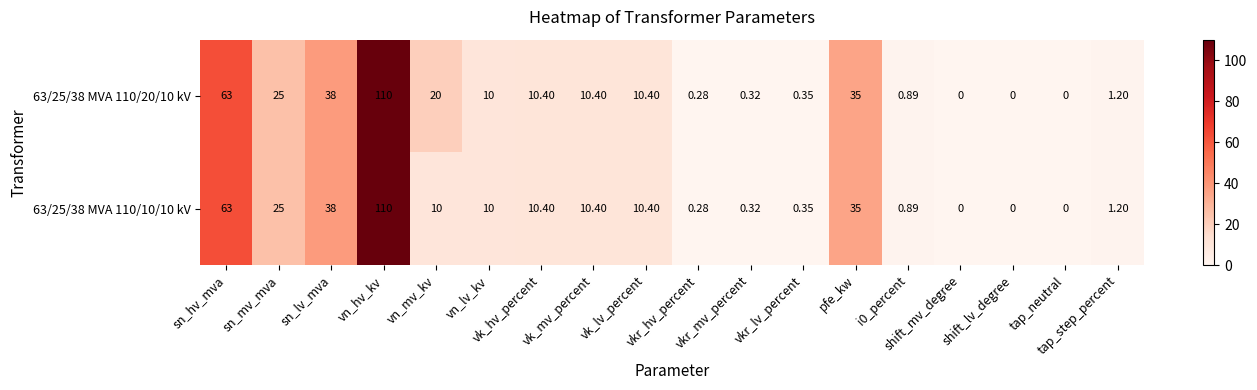

Which series has the widest spread of values?

63/25/38 MVA 110/20/10 kV